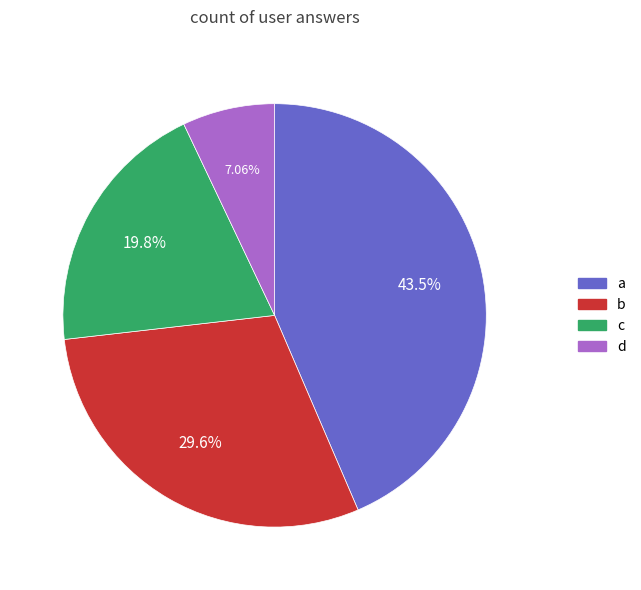

Which slice is the smallest?

d